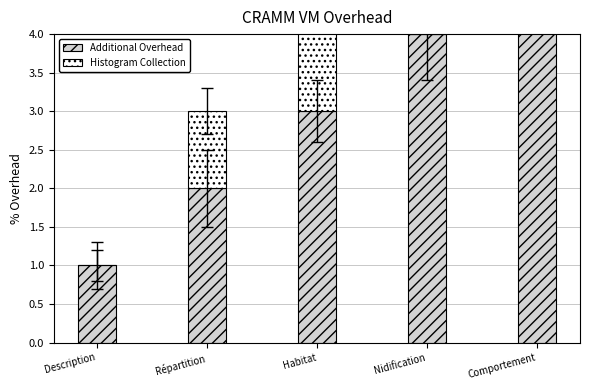

Which series has the largest total across all categories?

Additional Overhead